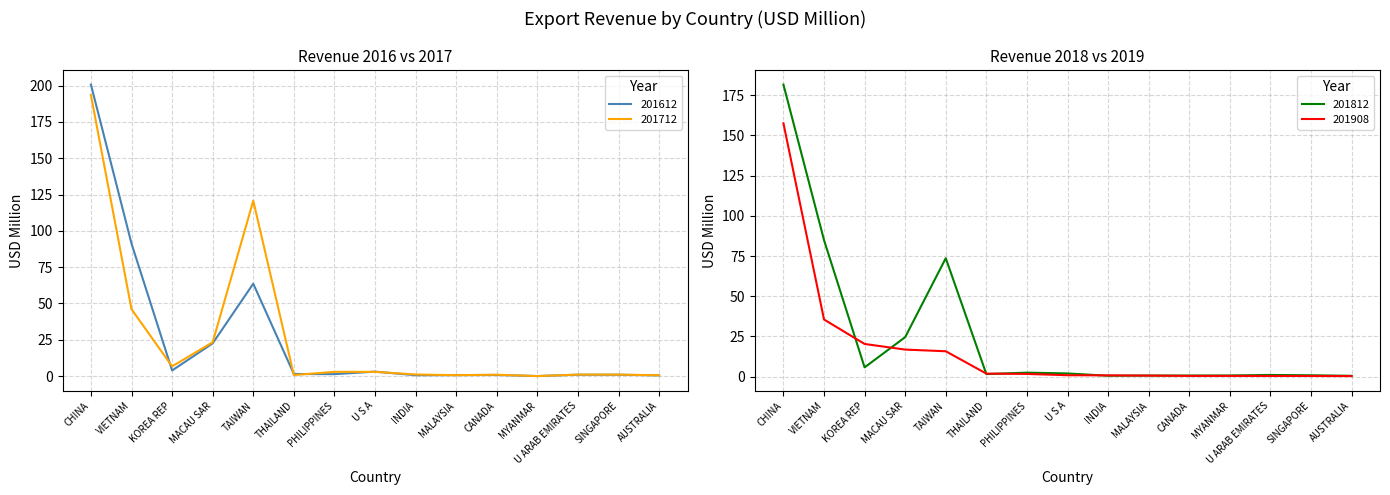

What is the value of the 201612 point at the 2nd from the left?

91.2